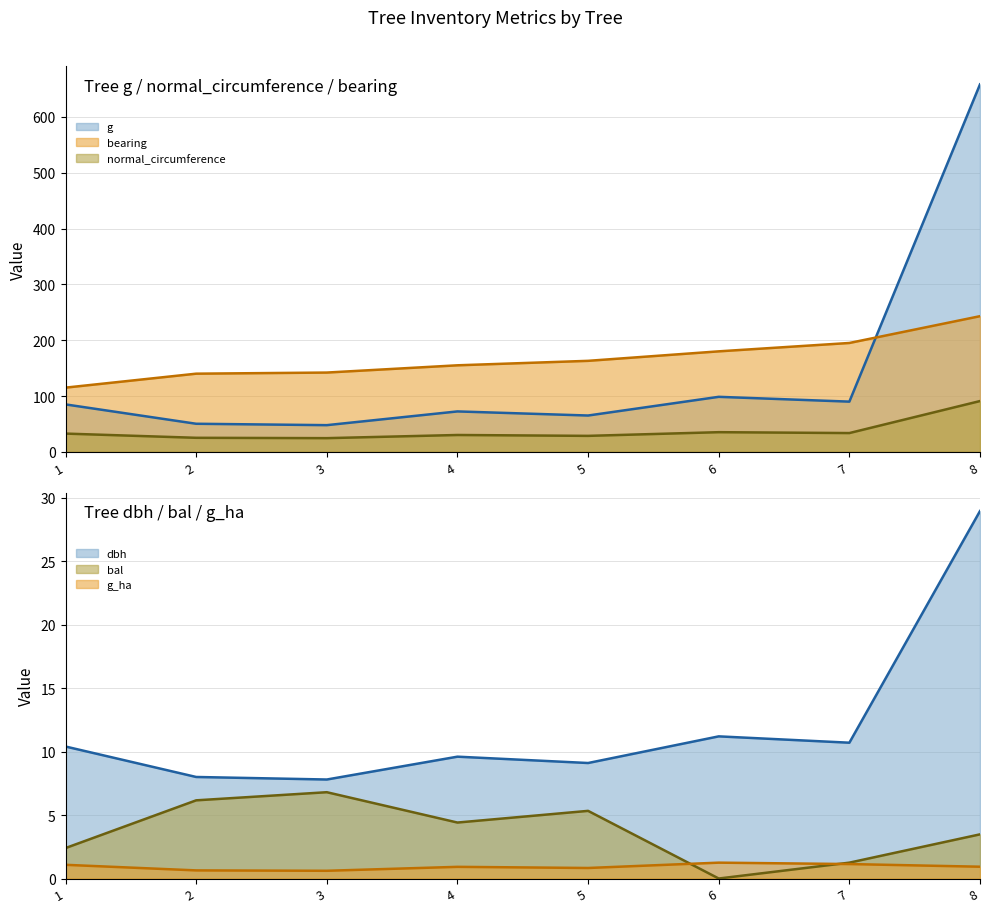

Which series changed the most between 5 and 8?

g